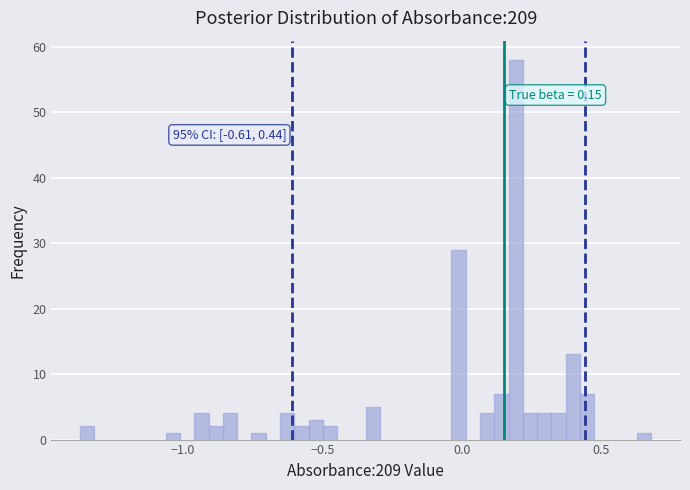

Read against the x-axis, roughly where is the centre of the tallest bar?

0.20